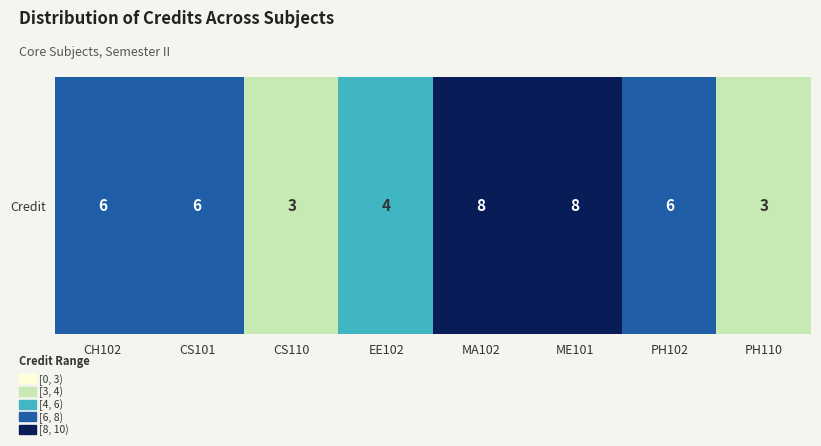

Read the value at ME101.

8